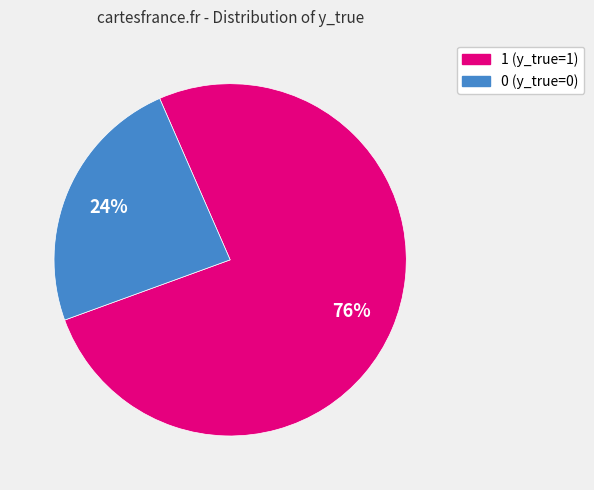

To the nearest percent, what percentage of the pie is 0 (y_true=0)?

24%